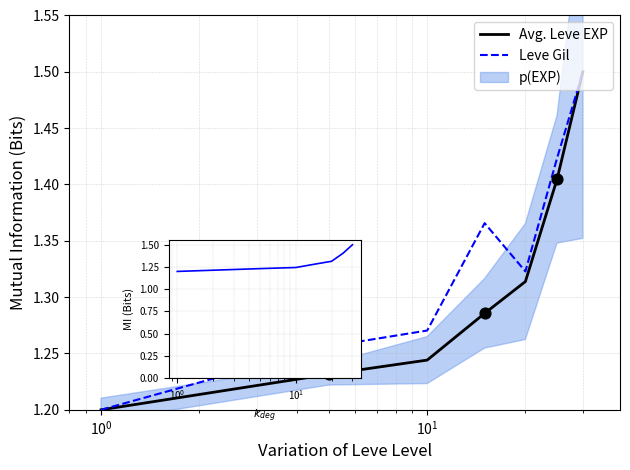

What is the total value across all series at $\mathdefault{10^{0}}$?

2.5